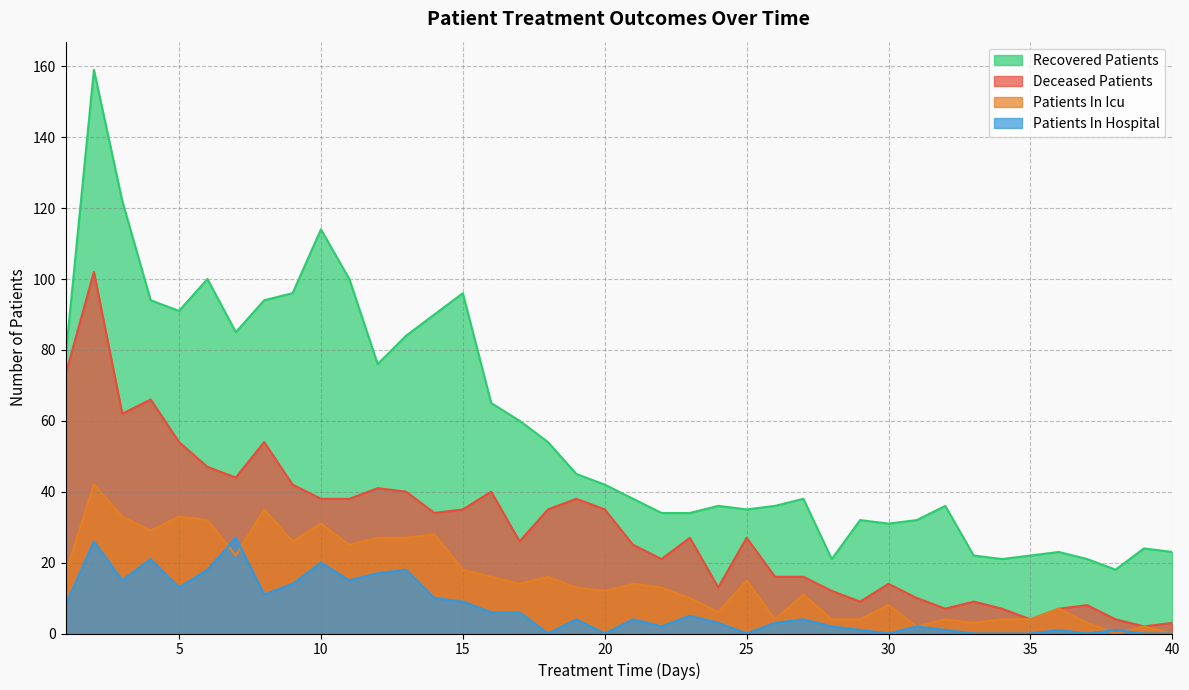

Which category has the lowest value in the patients_in_hospital series?

18